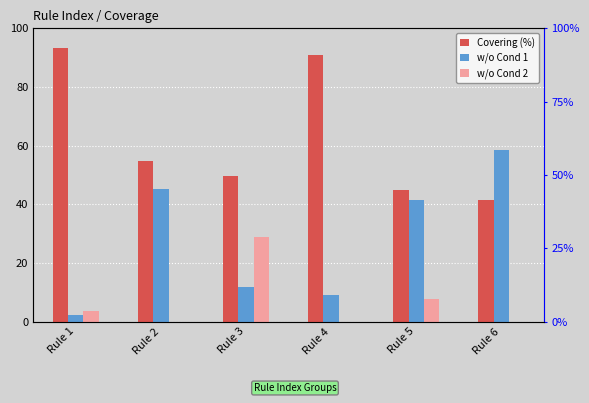

How many groups of bars are there?

6